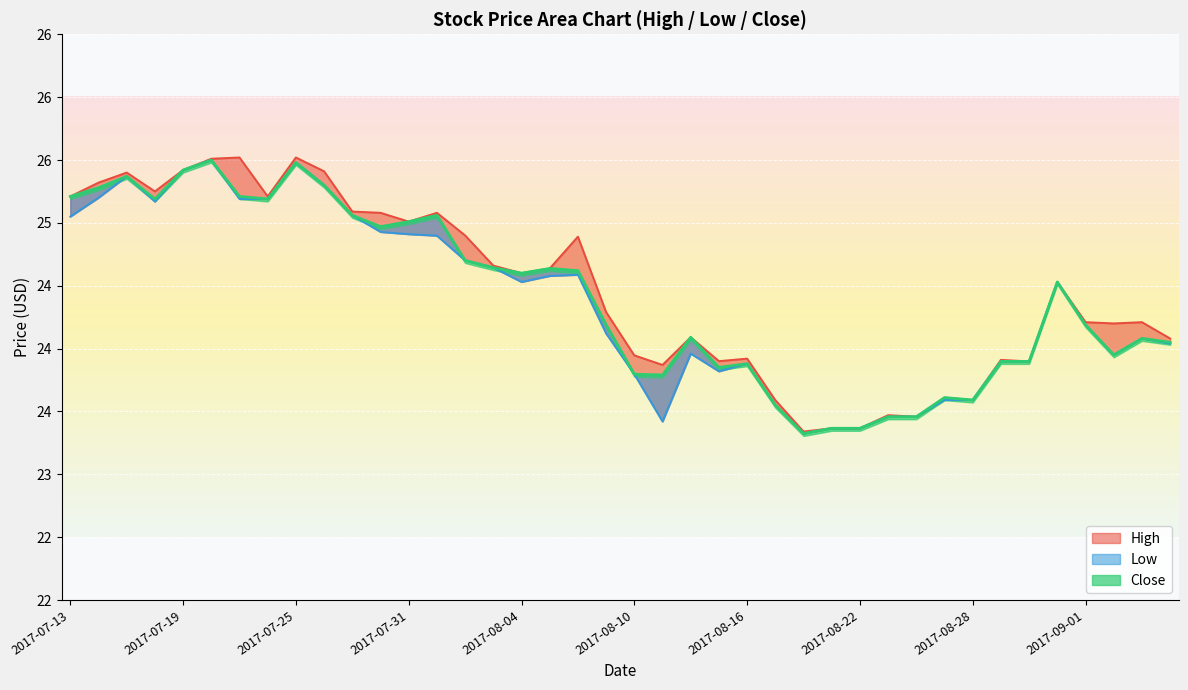

What is the value of the Close point at the 26th from the left?

23.5